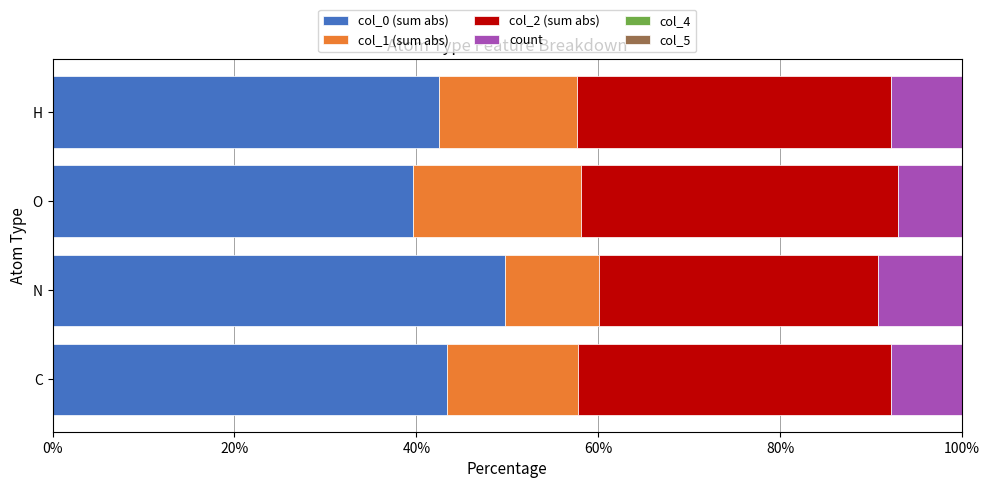

What is the total value across all series at O?

100.0